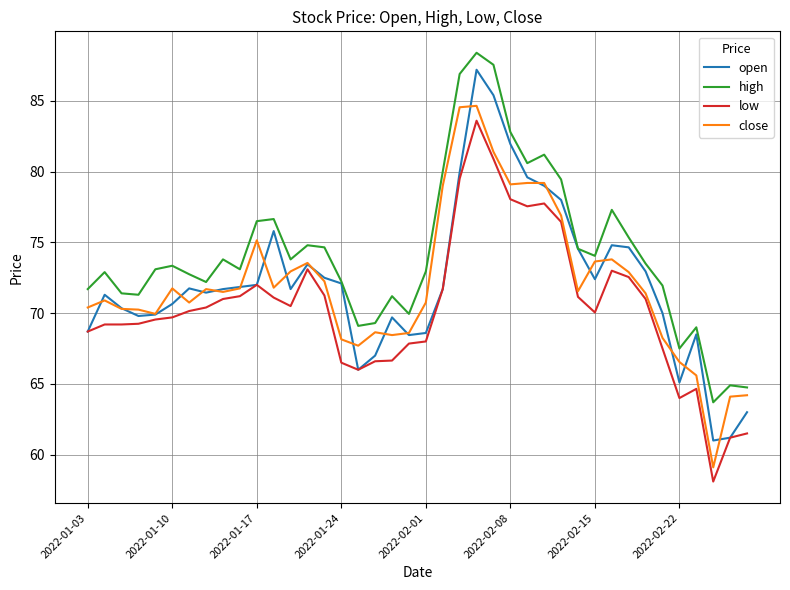

Which series has the largest total across all categories?

high